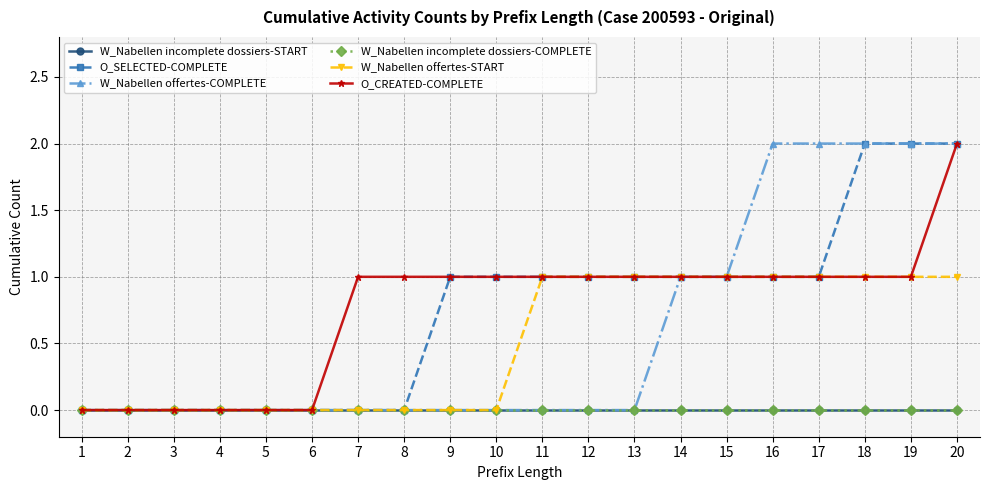

True or false: W_Nabellen incomplete dossiers-COMPLETE and W_Nabellen offertes-COMPLETE intersect in this chart.

False